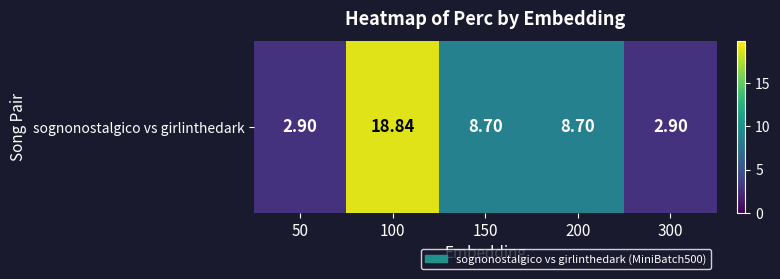

How many categories are shown in the chart?

5